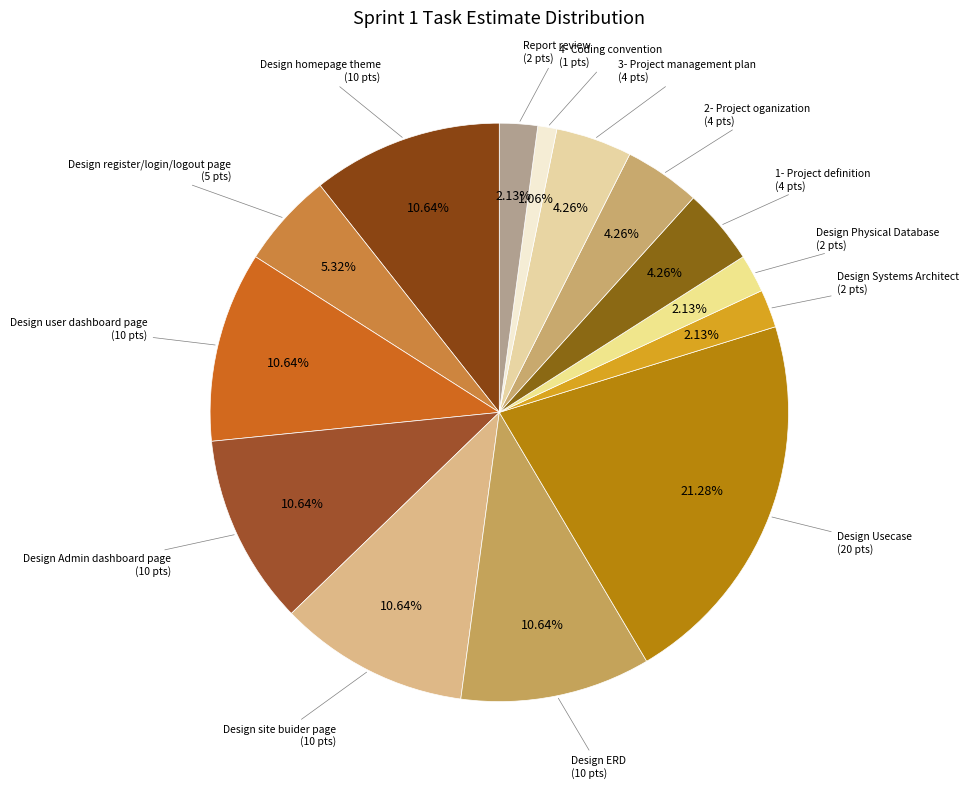

To the nearest percent, what is the average slice percentage?

7%